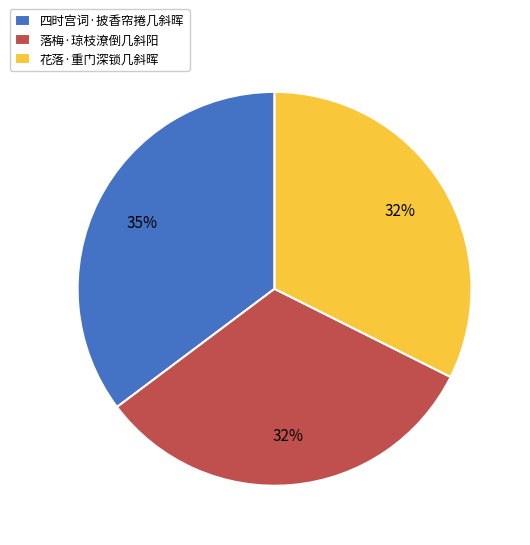

Does 四时宫词·披香帘捲几斜晖 represent more than half of the total?

No